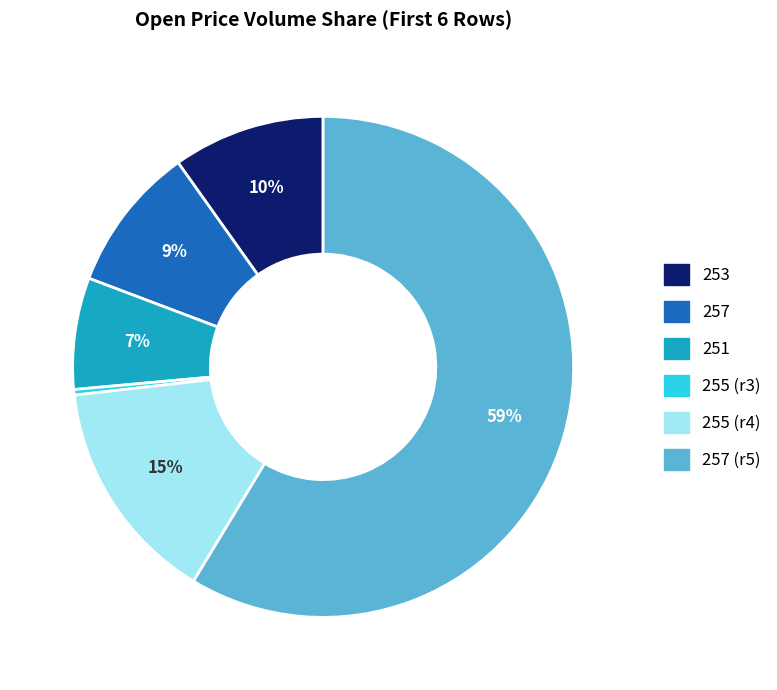

To the nearest percent, what is the difference between the 257 and 255 (r3) slice percentages?

9%